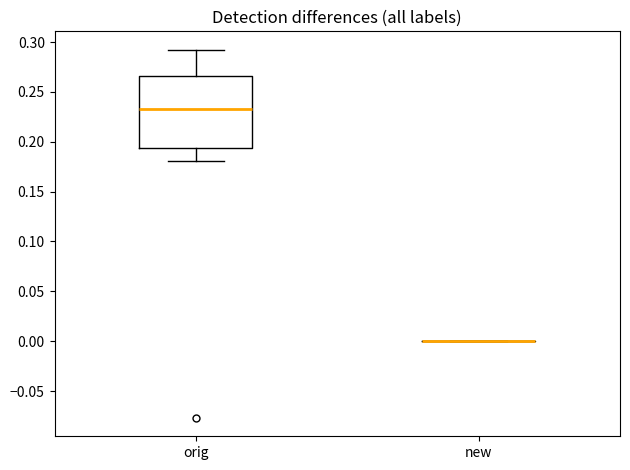

Comparing the boxes themselves (not the whiskers), which one is the tallest?

orig